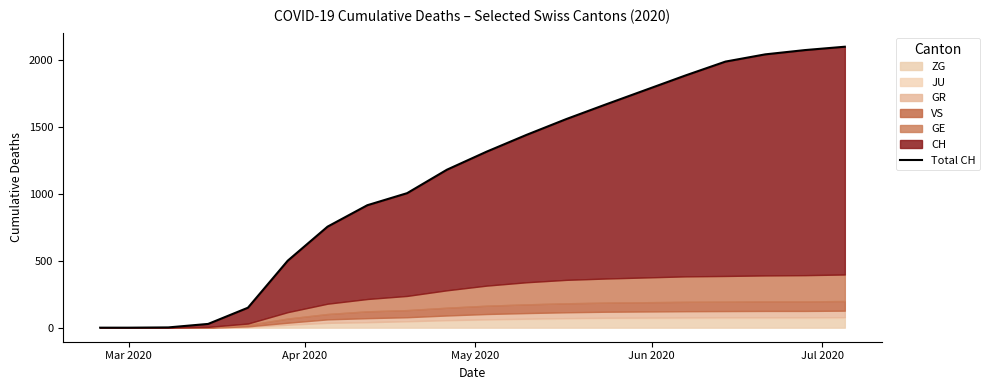

What is the label of the 20th point from the right?

Mar 2020